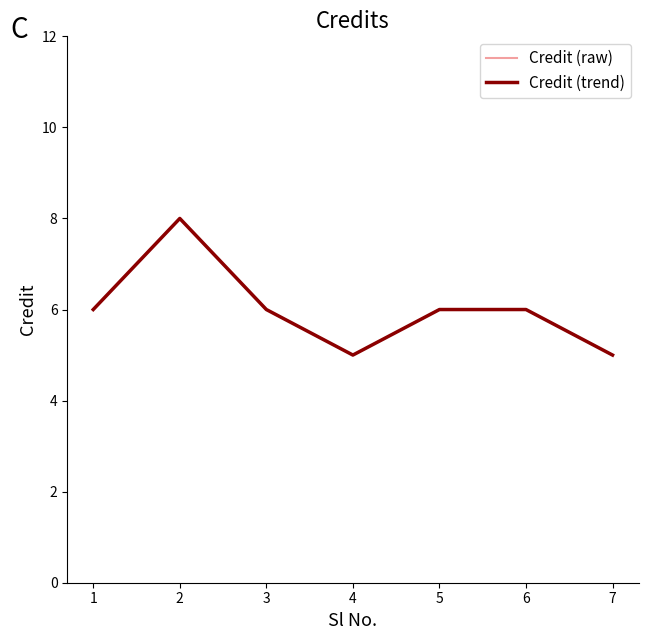

True or false: Credit (trend) and Credit (raw) intersect in this chart.

False